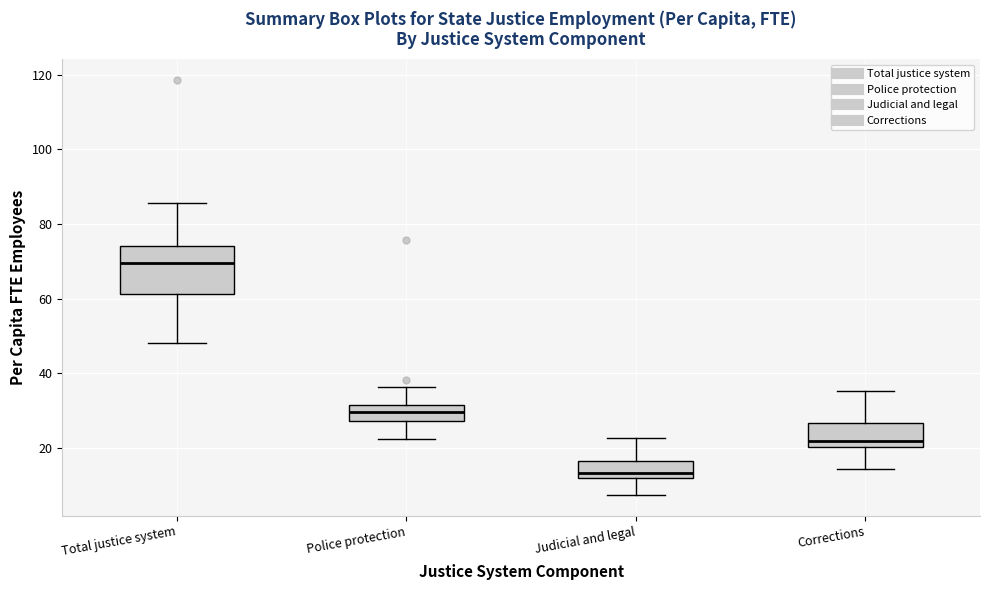

Comparing the boxes themselves (not the whiskers), which one is the tallest?

Total justice system